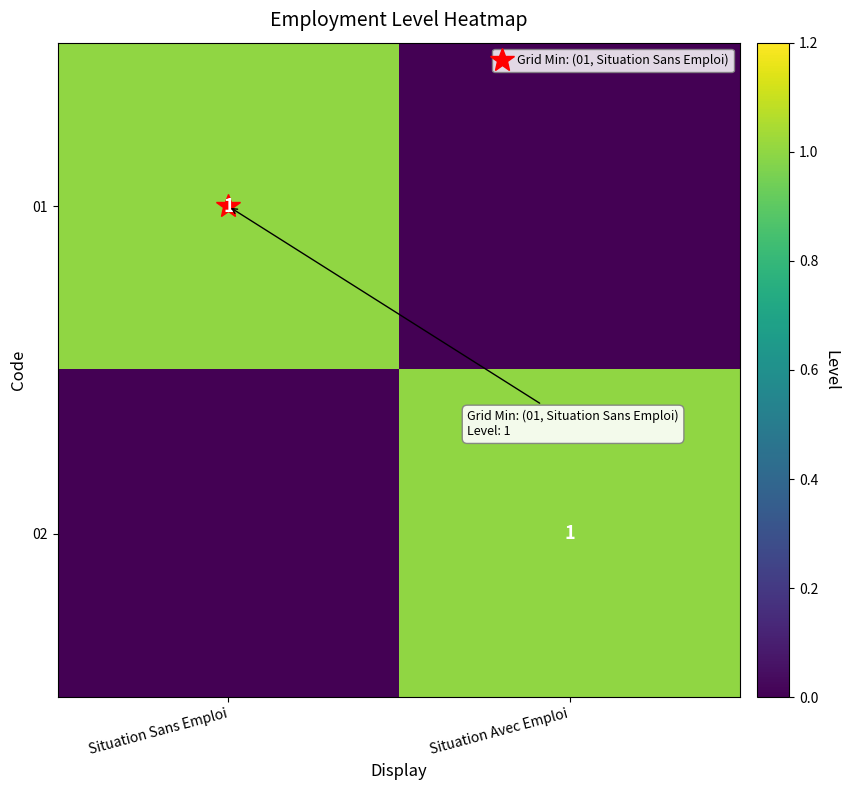

What is the difference between the 01 values at Situation Sans Emploi and Situation Avec Emploi?

1